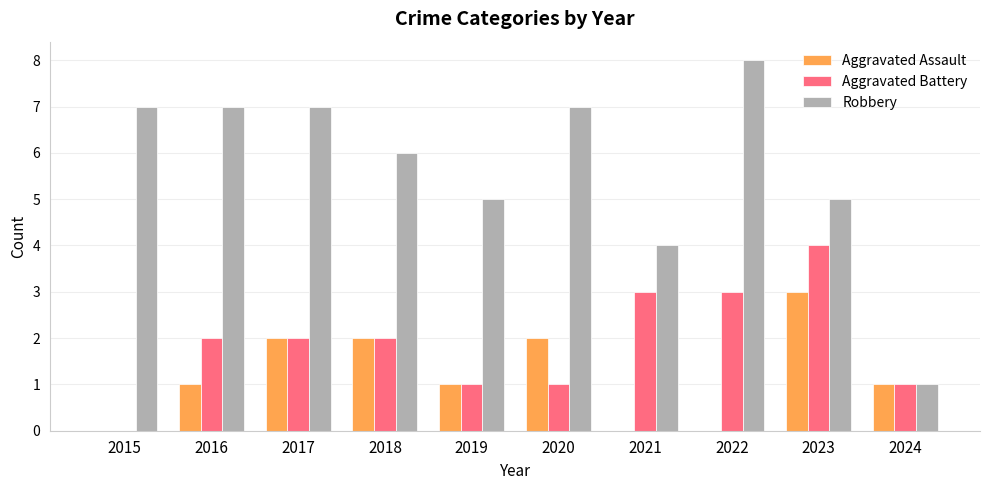

Is the value of Aggravated Assault at 2024 greater than the value of Robbery at 2018?

No